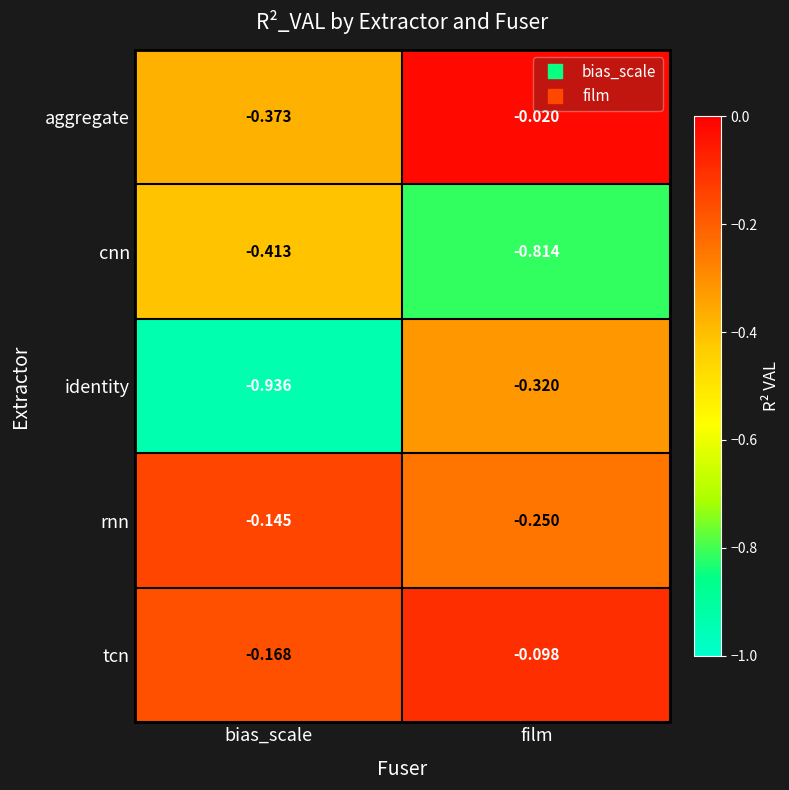

At which category is the sum across all series the highest?

film